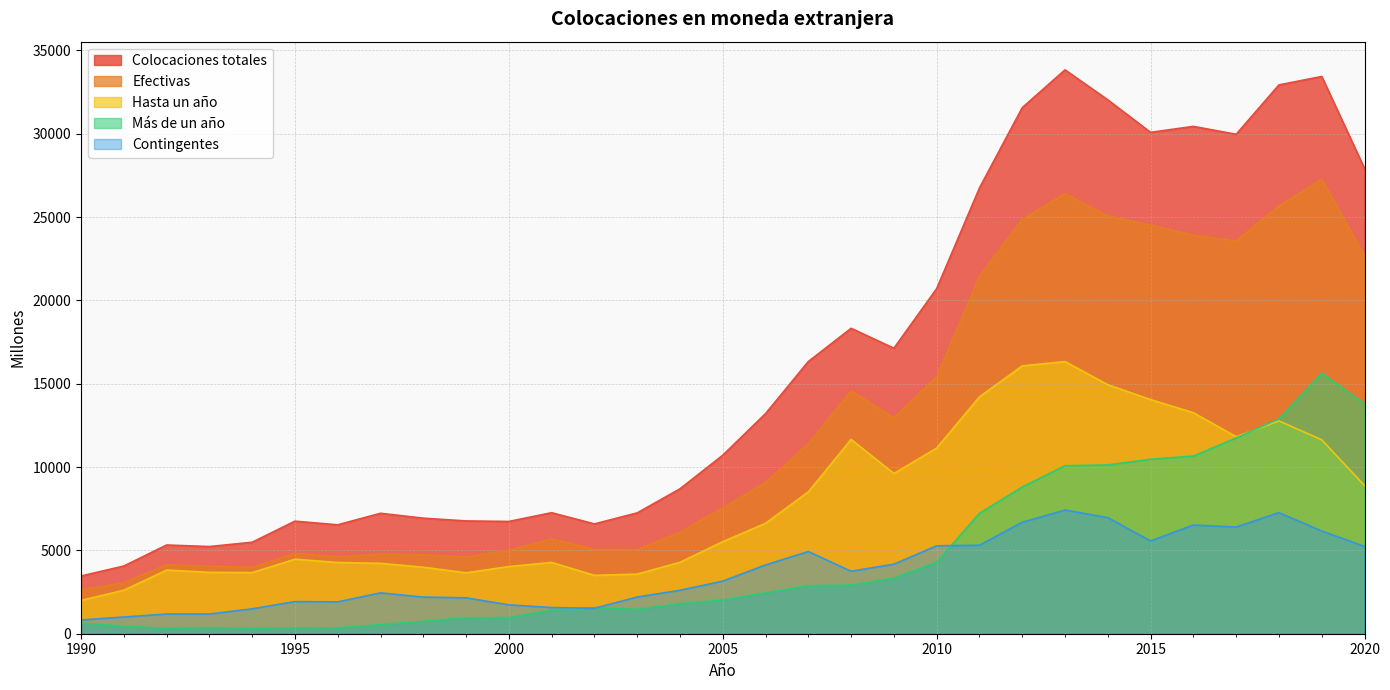

At which category is the sum across all series the highest?

2019